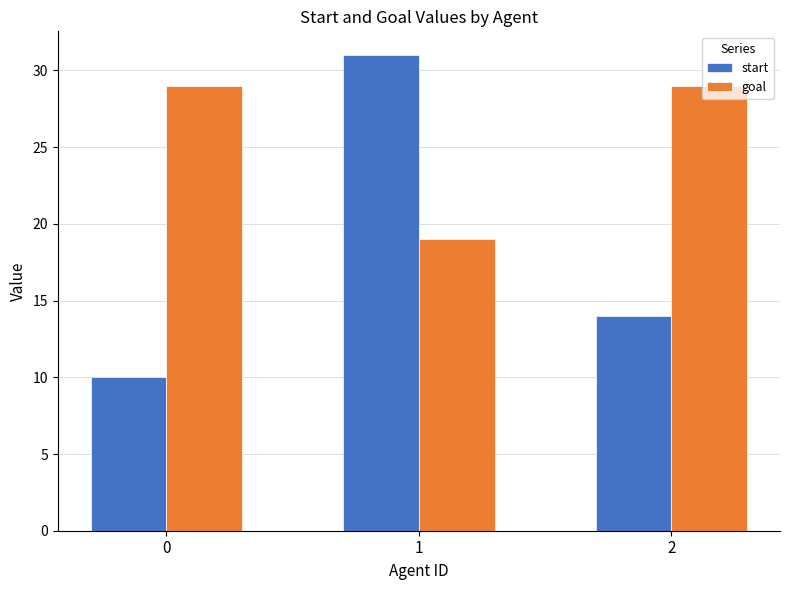

What is the difference between the highest and lowest values at 2?

15